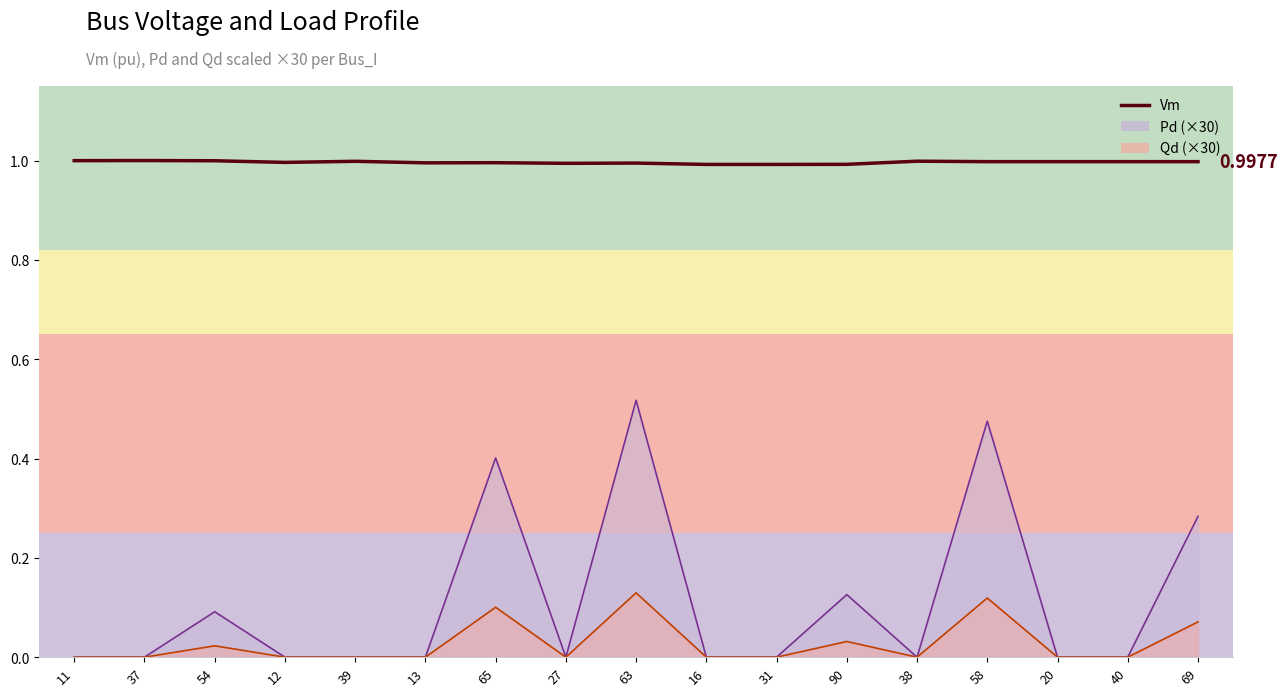

What is the label of the 10th point from the left?

16